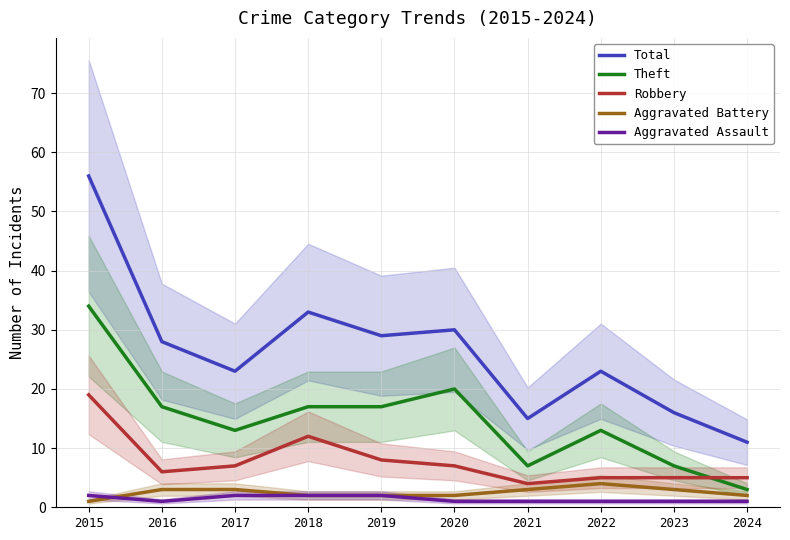

How many series are shown in this chart?

5